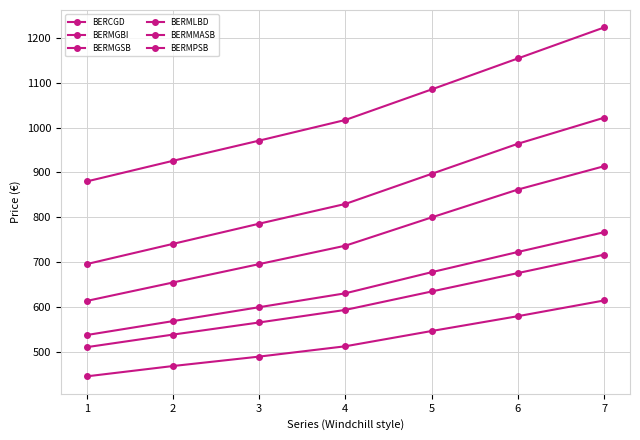

What is the average value of the BERMLBD series?

848